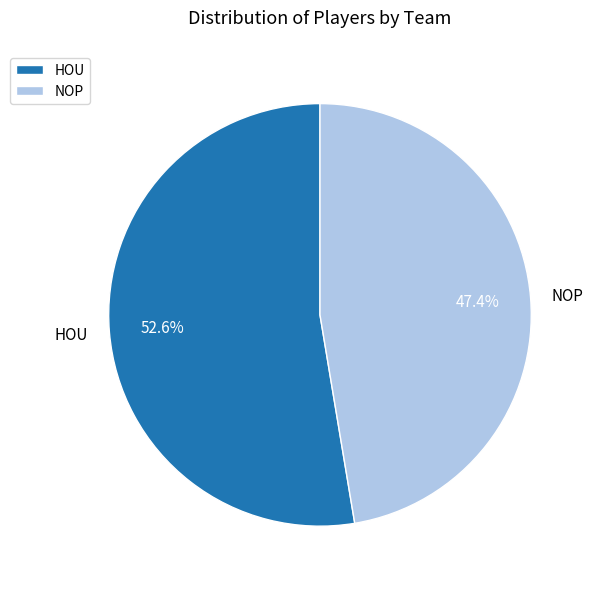

Do HOU and NOP together represent more than half of the pie?

Yes